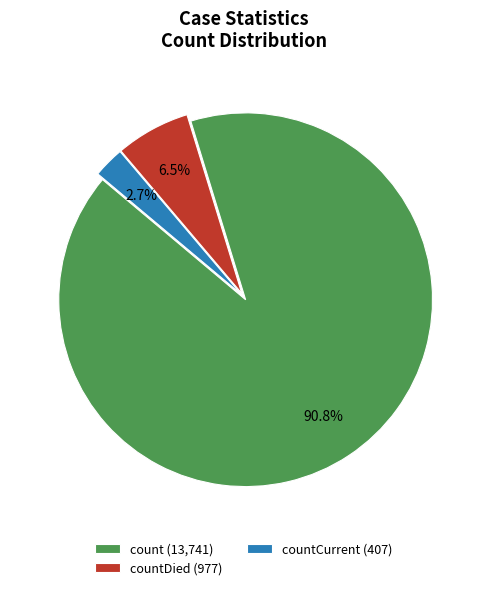

What is the largest slice in the pie chart?

count (13,741)